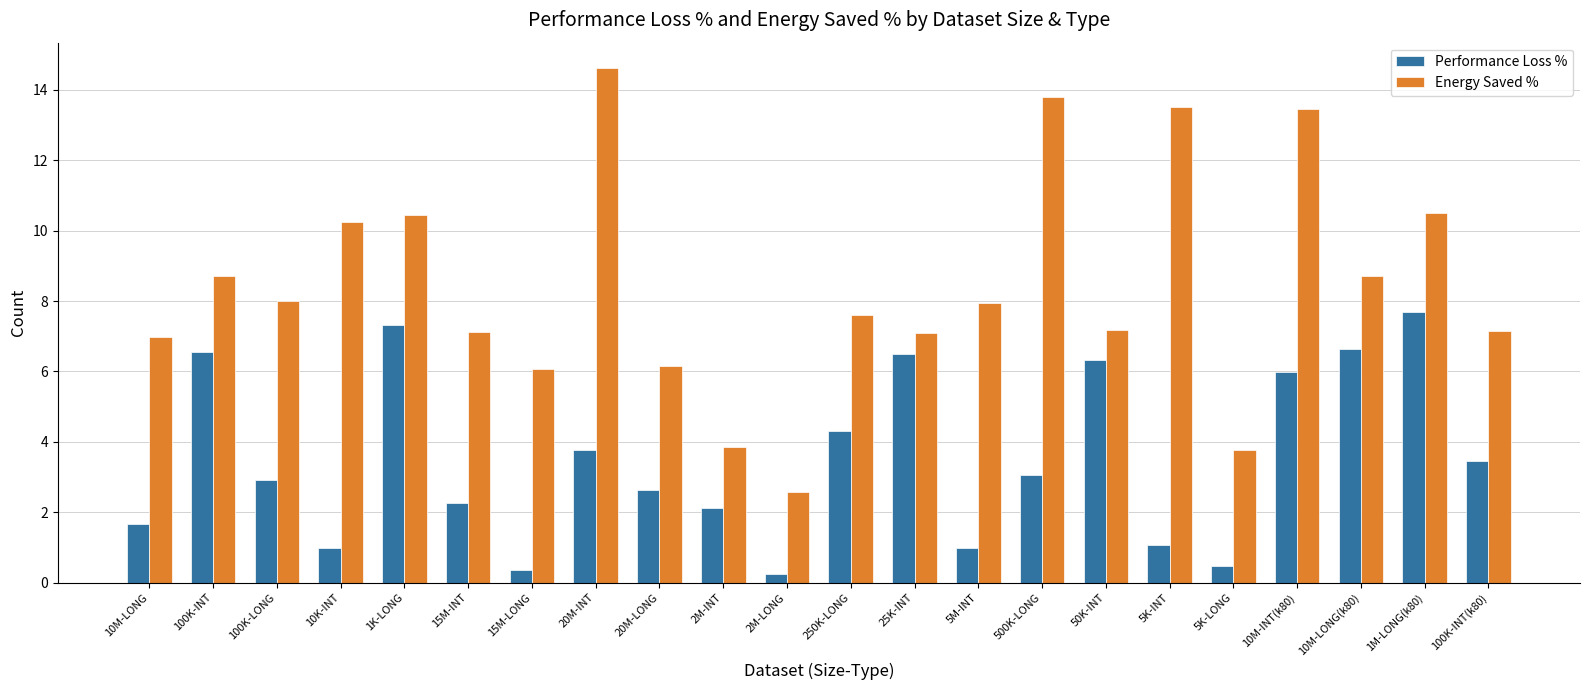

What is the total value across all series at 100K-INT?

15.3